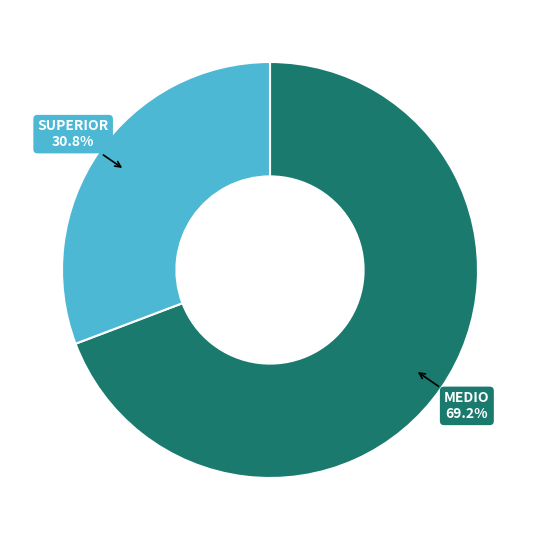

True or false: SUPERIOR accounts for 31% of the total.

True